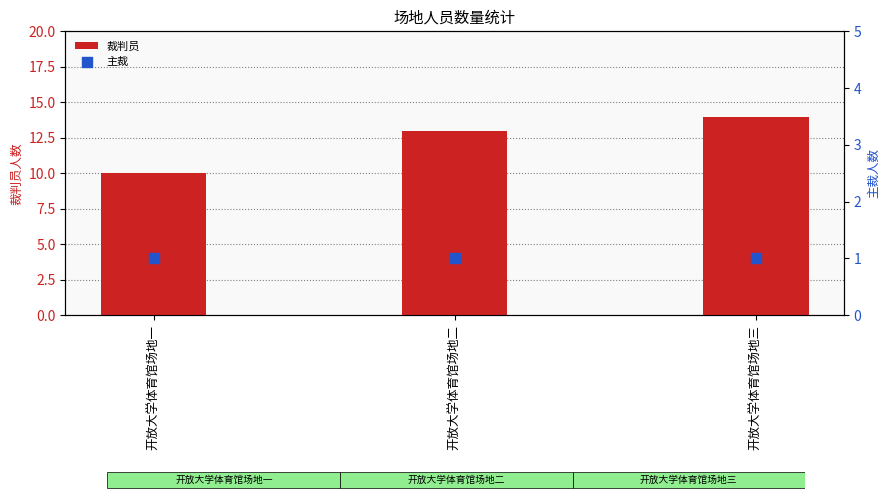

Which series reaches the minimum Y coordinate?

主裁